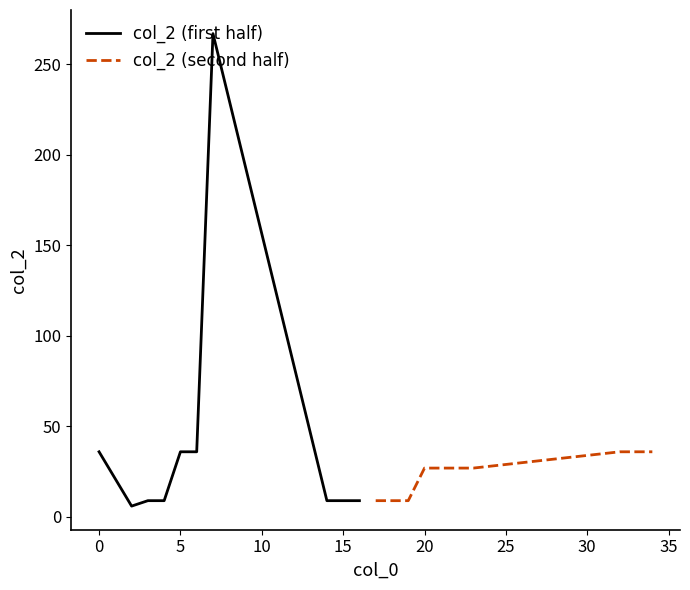

What is the lowest value of the col_2 (first half) series?

6